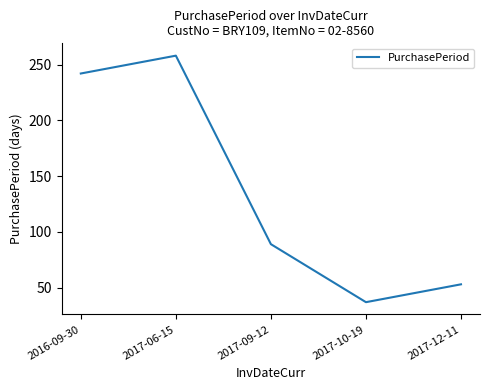

Reading right to left, transcribe all the data shown in this chart.

2017-12-11=53	2017-10-19=37	2017-09-12=89	2017-06-15=258	2016-09-30=242